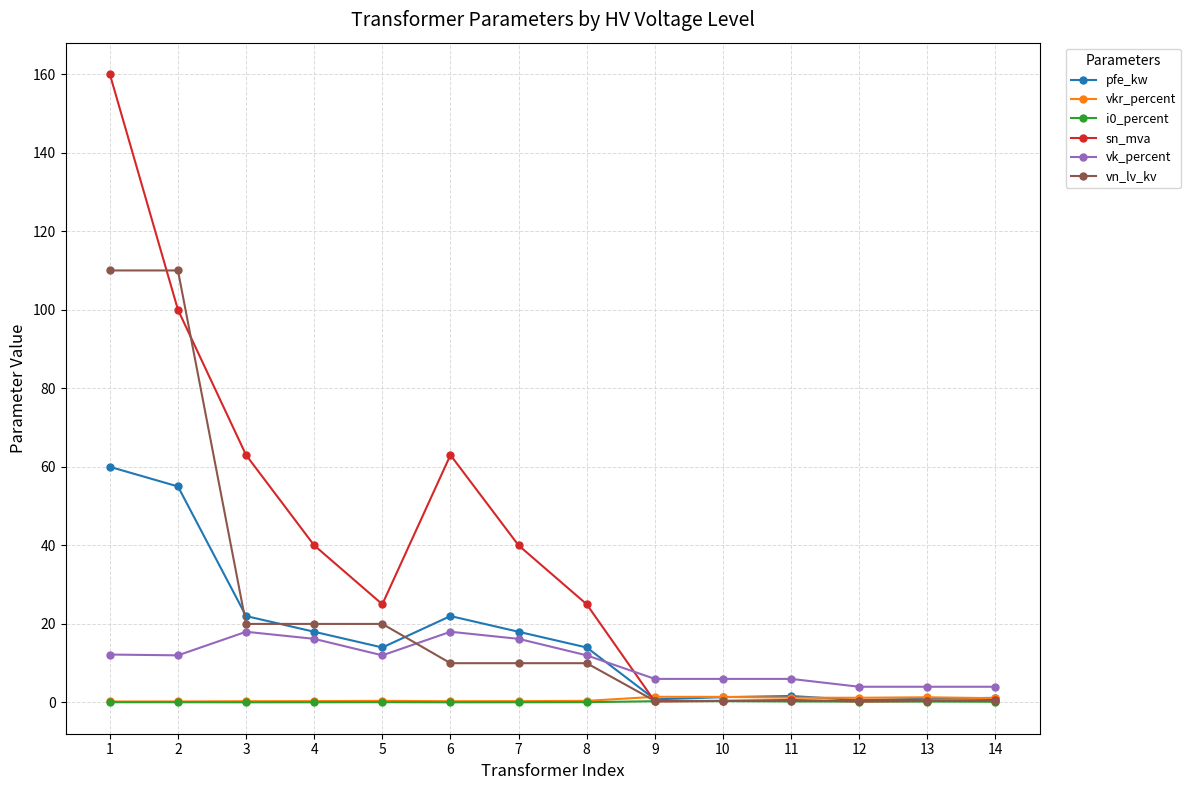

What is the difference between the sn_mva values at 11 and 4?

39.4